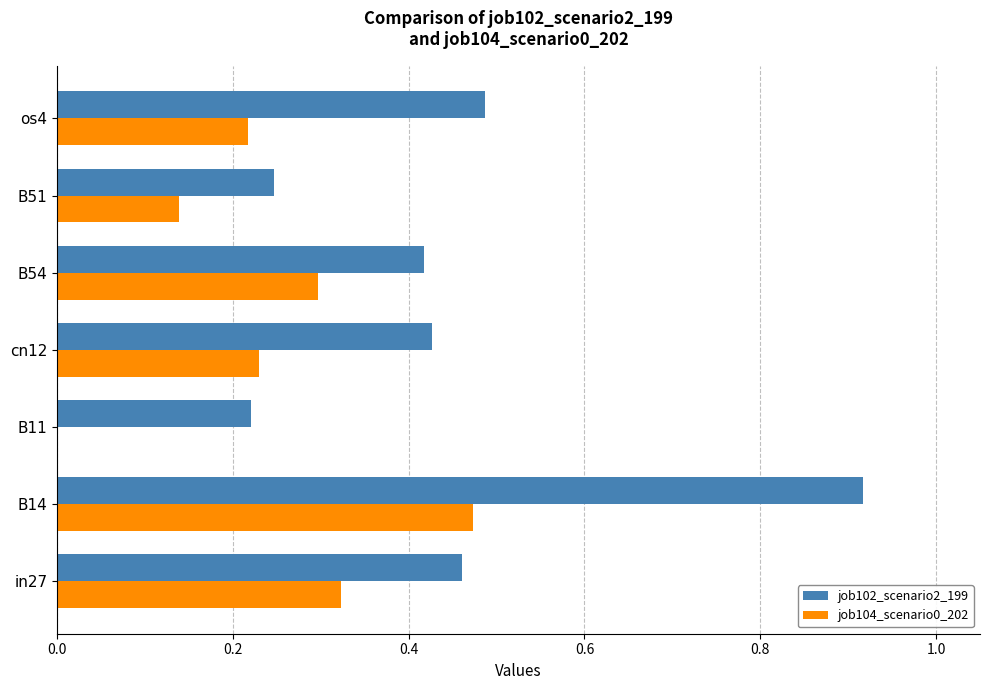

Which category has the highest value across all series?

B14